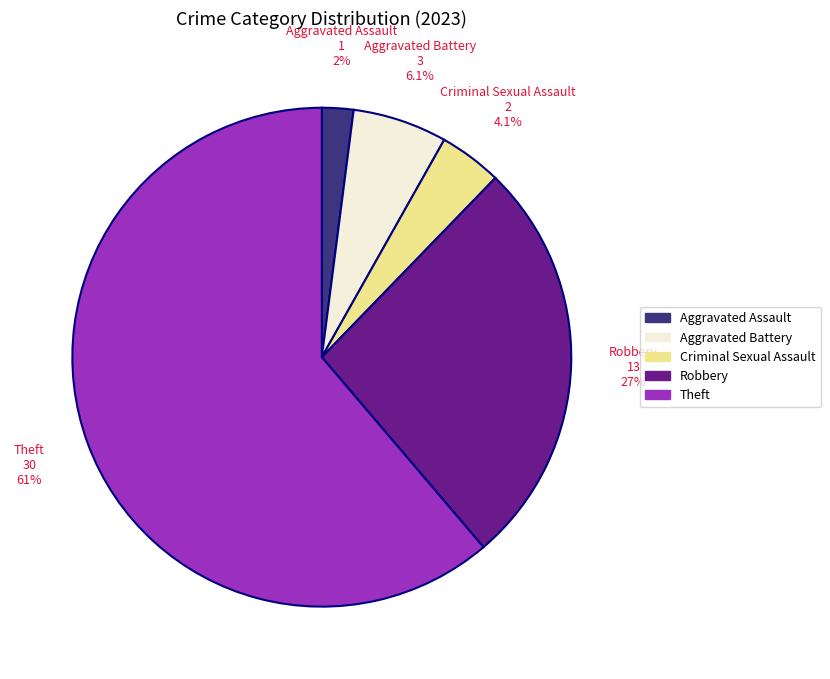

What is the smallest slice in the pie chart?

Aggravated Assault